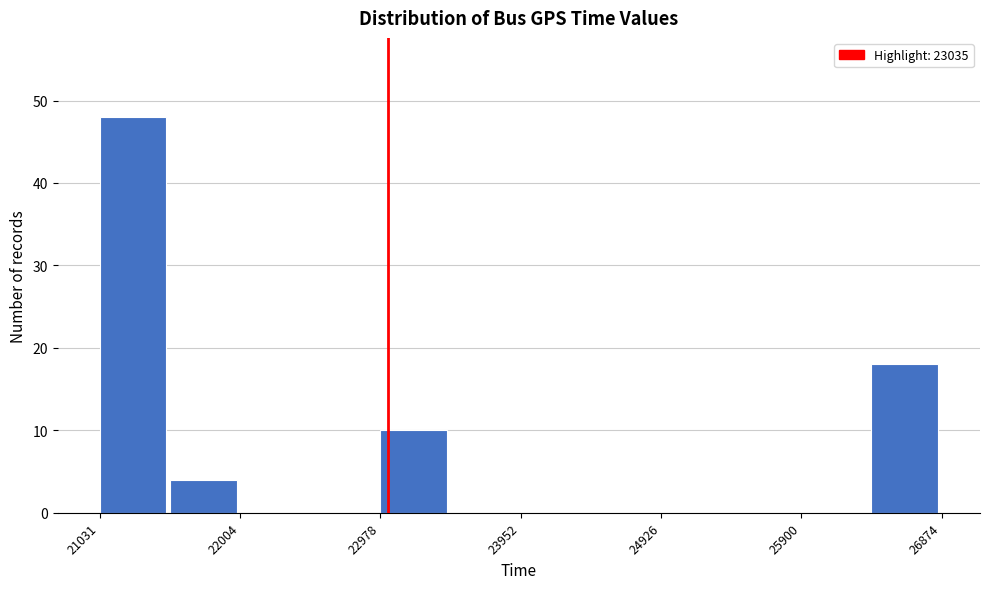

Reading left to right, list every bar in this chart as the range it spans on the x-axis followed by its height. Neither the bar edges nor the heights are printed on the chart, so give them approximately, as read against the axes.

21000 to 21500: 48
21500 to 22000: 4
22000 to 22500: 0
22500 to 23000: 0
23000 to 23500: 10
23500 to 24000: 0
24000 to 24400: 0
24400 to 24900: 0
24900 to 25400: 0
25400 to 25900: 0
25900 to 26400: 0
26400 to 26900: 18